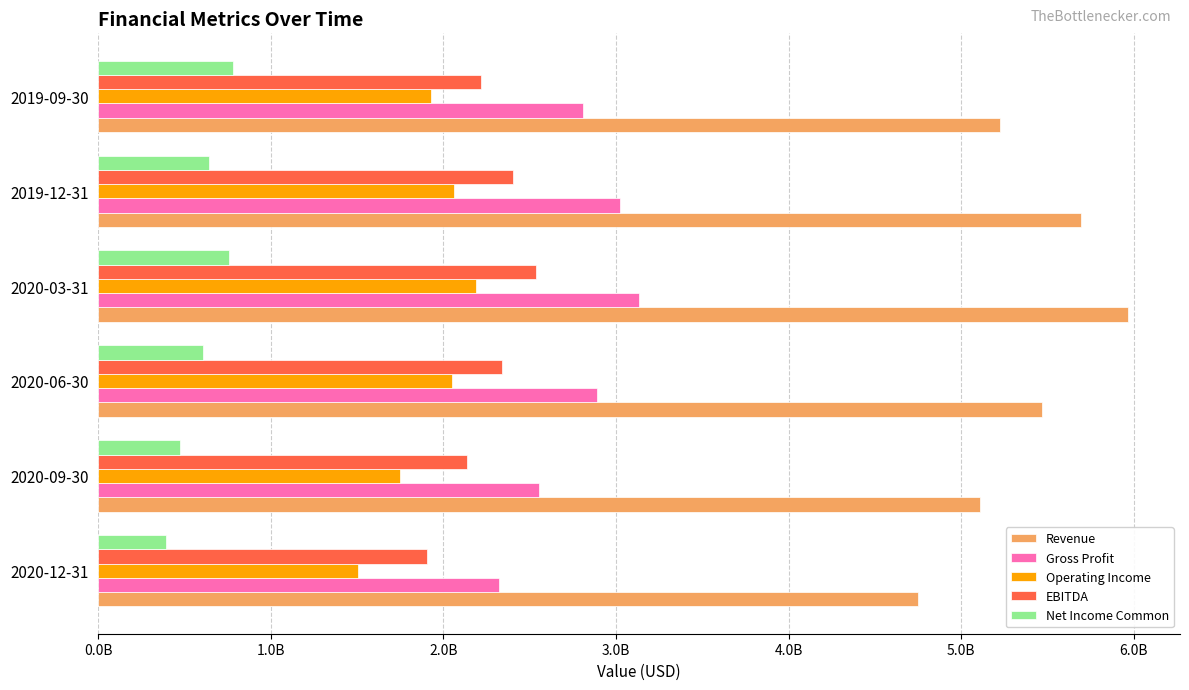

What are all the series names shown in the legend?

Revenue, Gross Profit, Operating Income, EBITDA, Net Income Common